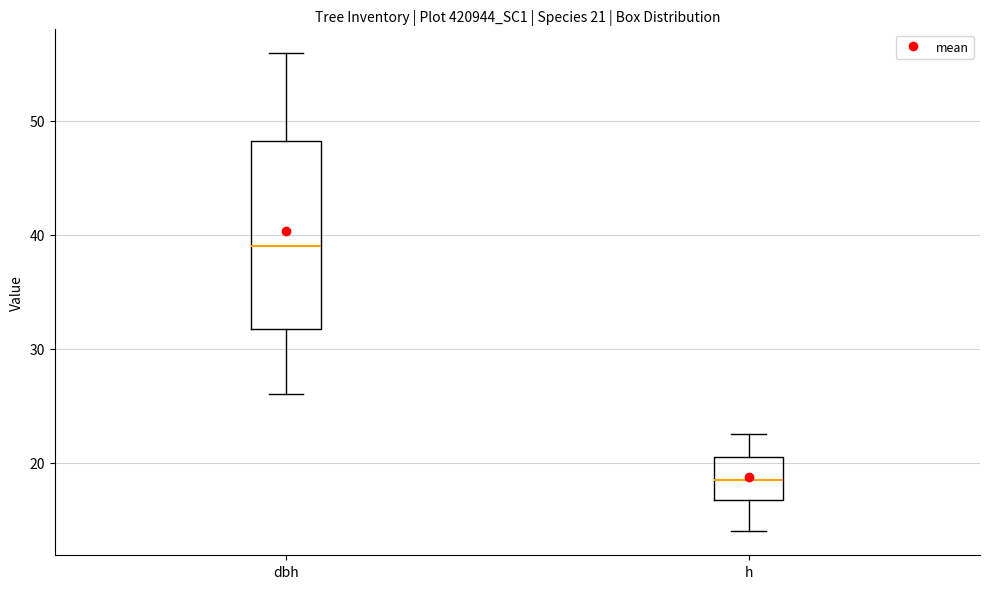

Which box is the tallest, from its lower edge to its upper edge?

dbh